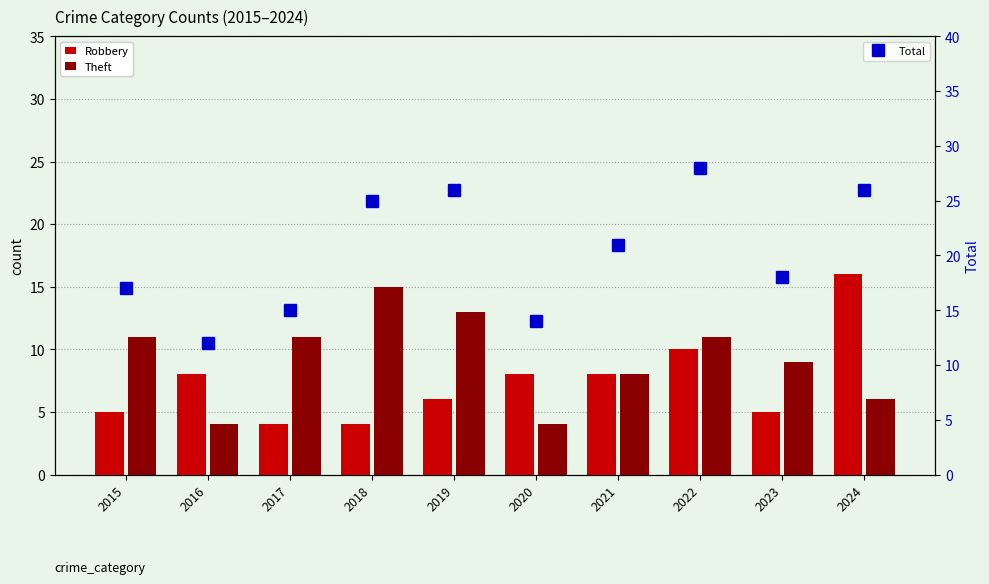

Is the value of Theft at 2017 greater than the value of Robbery at 2020?

Yes